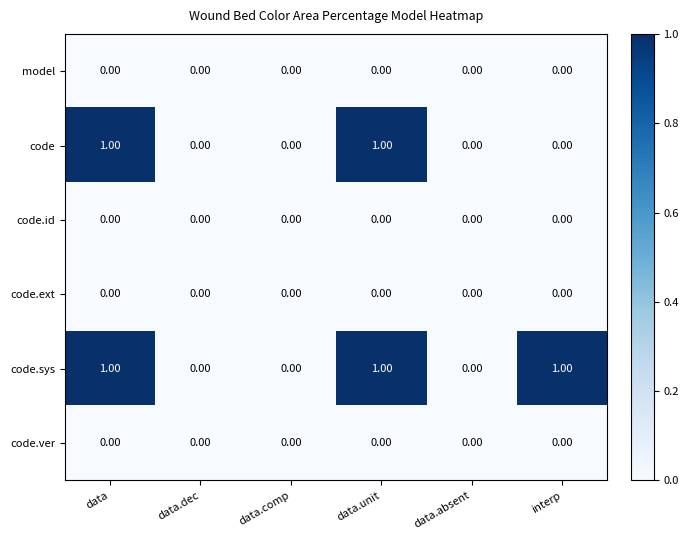

Between data and interp, which series saw the biggest shift?

code